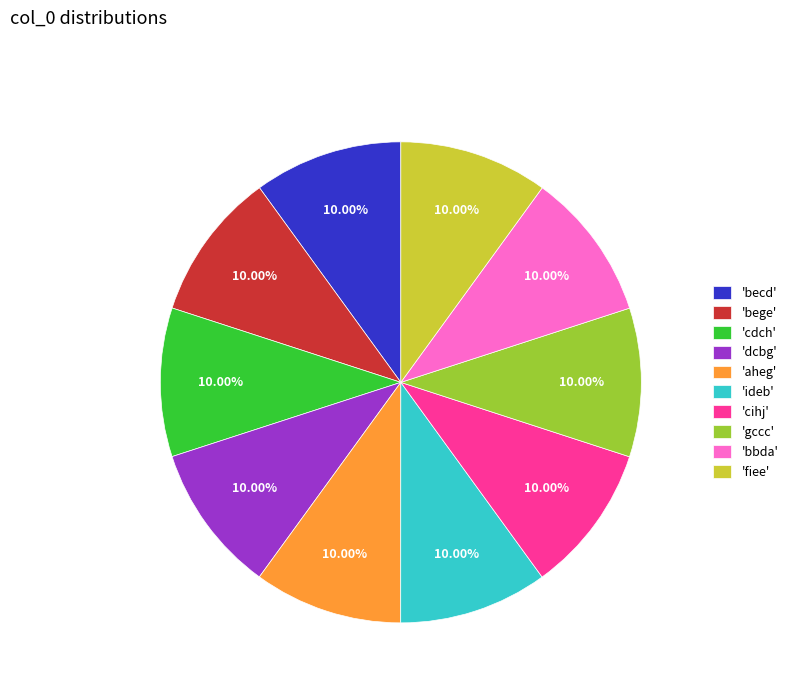

Combined, do 'ideb' and 'becd' account for over 50%?

No